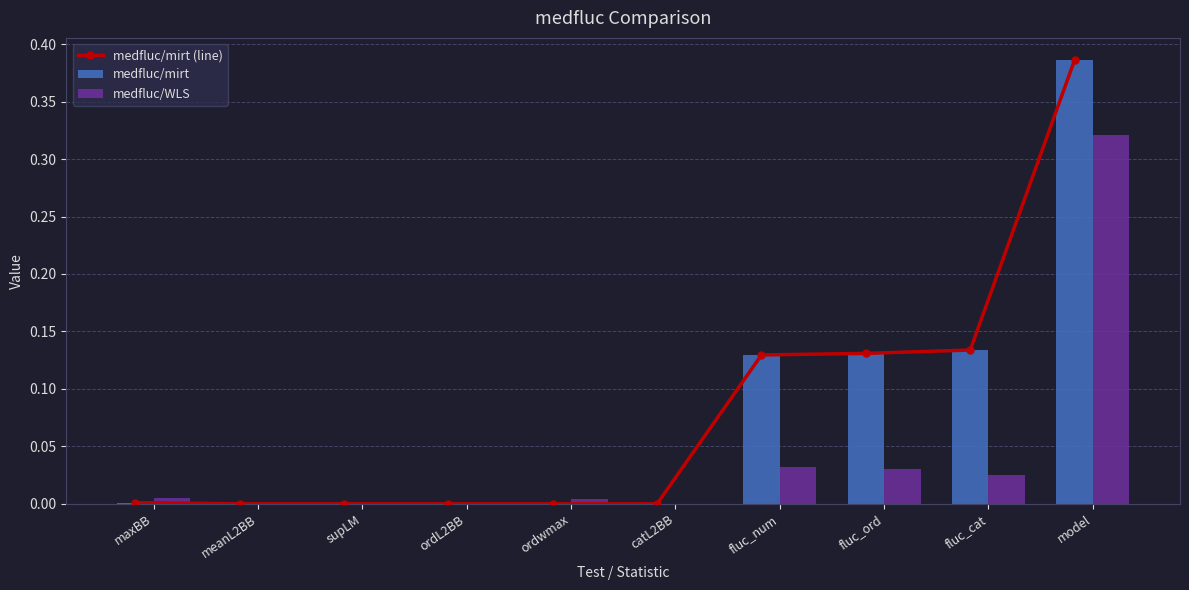

How many distinct data groups are displayed?

3